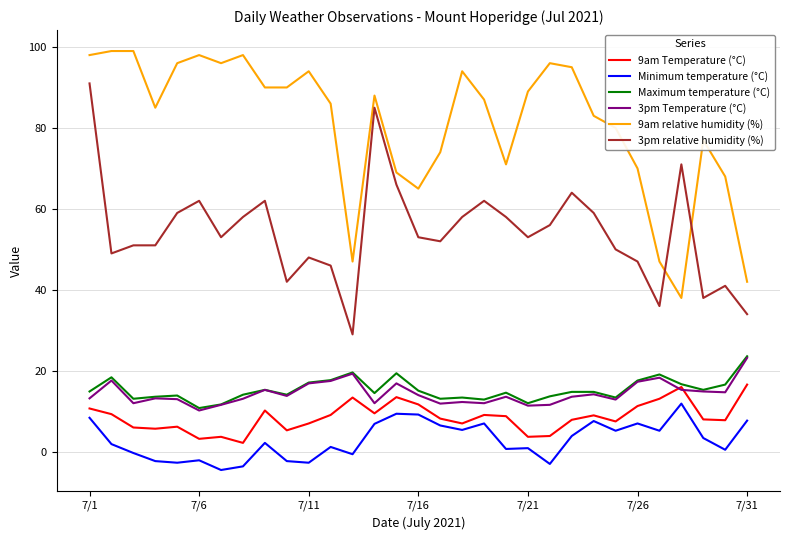

What is the average value of the 9am relative humidity (%) series?

80.9